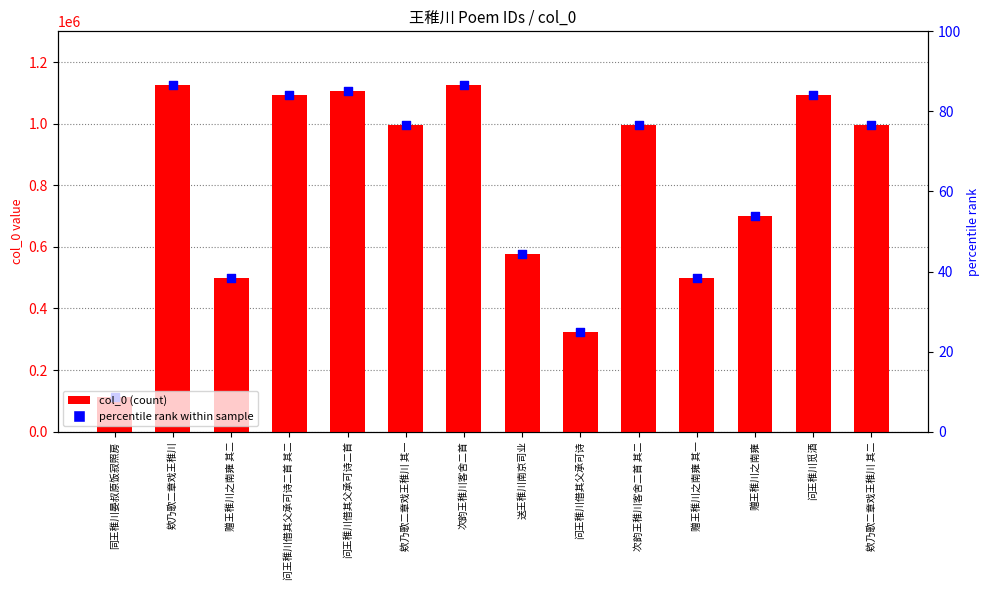

What is the ratio of the value at 欸乃歌二章戏王稚川 其二 to the value at 问王稚川借其父承可诗二首?

0.9